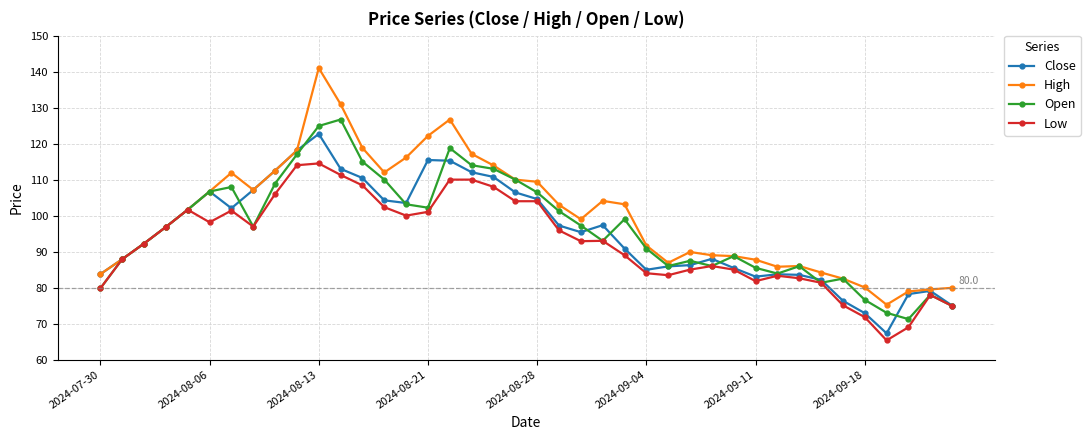

What is the value of the High point at the 9th from the left?

112.5